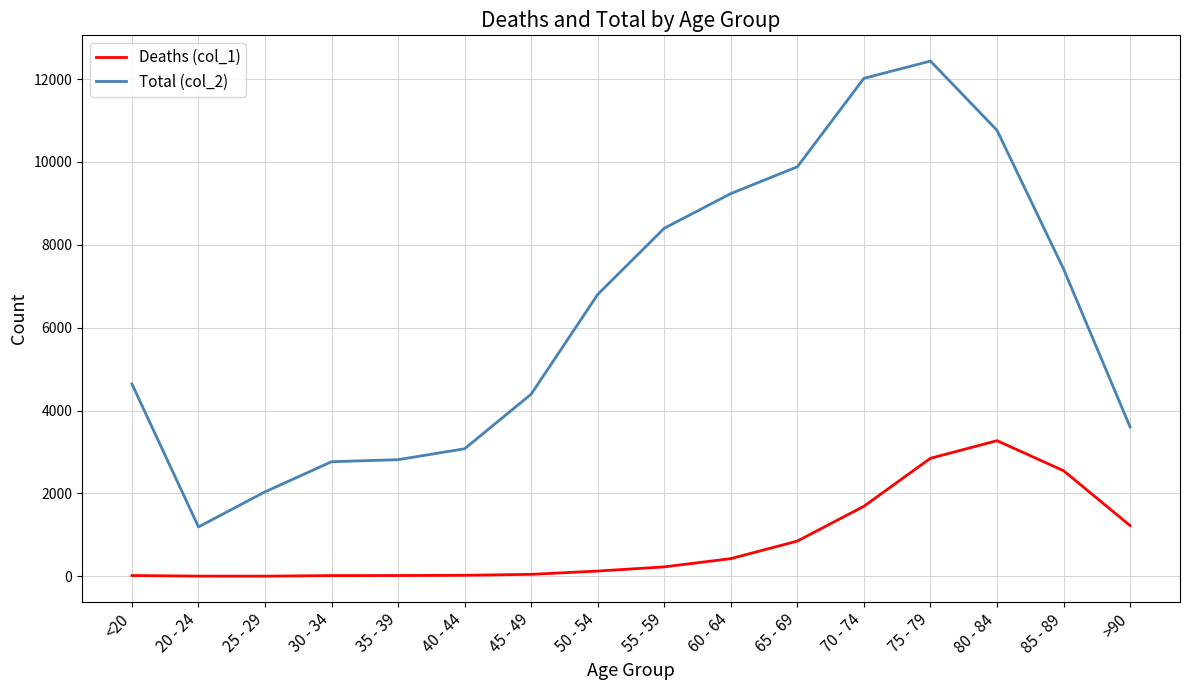

Which label corresponds to the largest value in the chart?

75 - 79